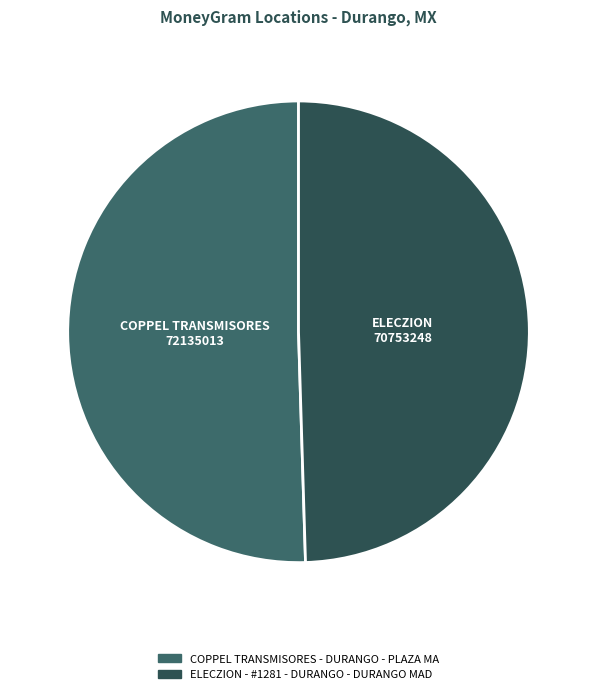

How many segments does this pie chart have?

2